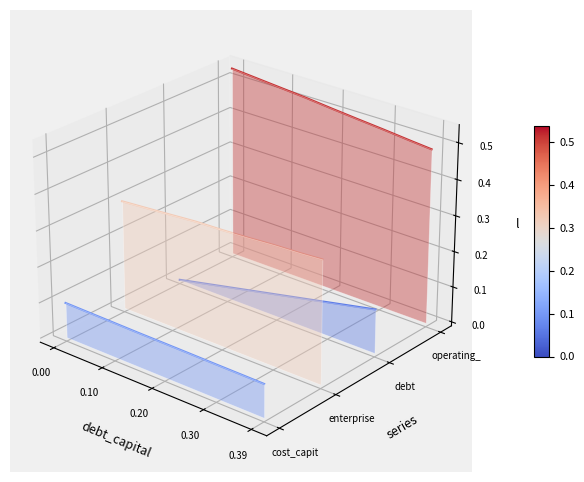

Is it true that cost_capital equals -0.0 at 0.10?

True